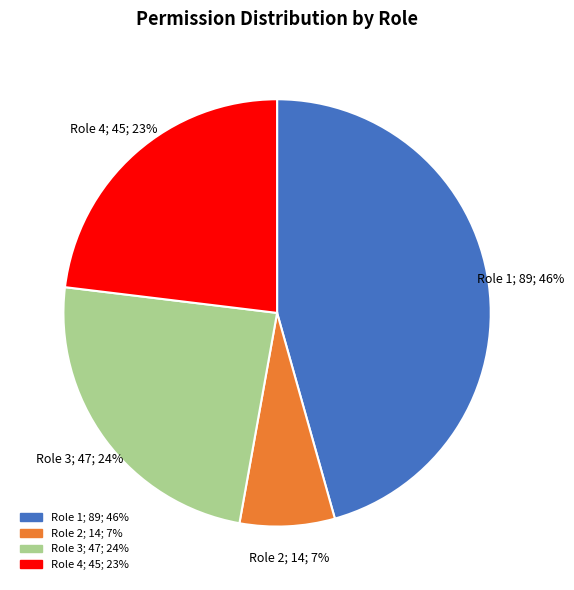

Which has a higher value, Role 3 or Role 2?

Role 3